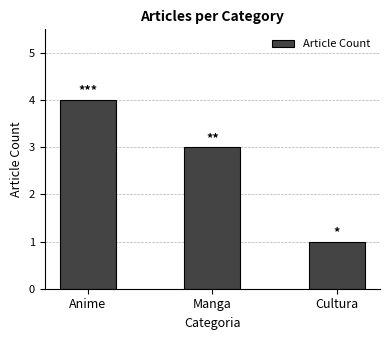

The chart shows a value of 1 at Cultura. True or false?

True